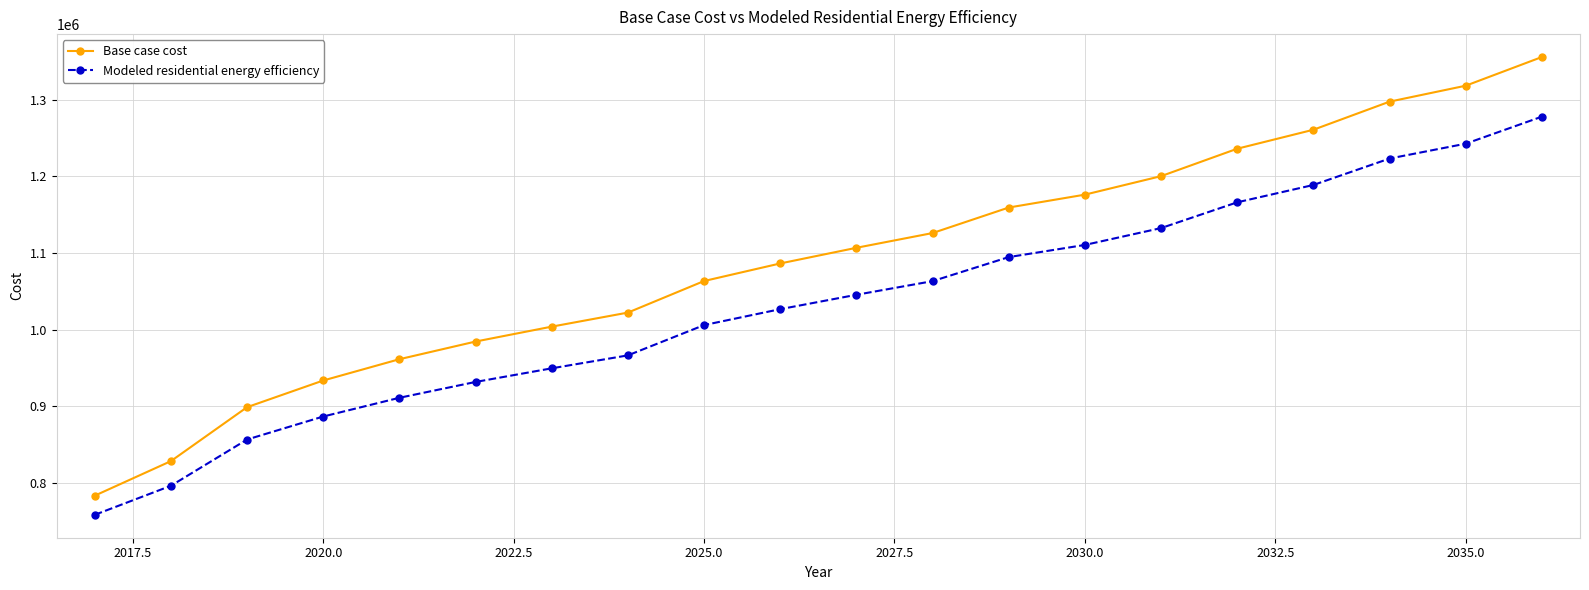

Rank the series by their maximum value, from lowest to highest.

Modeled residential energy efficiency, Base case cost